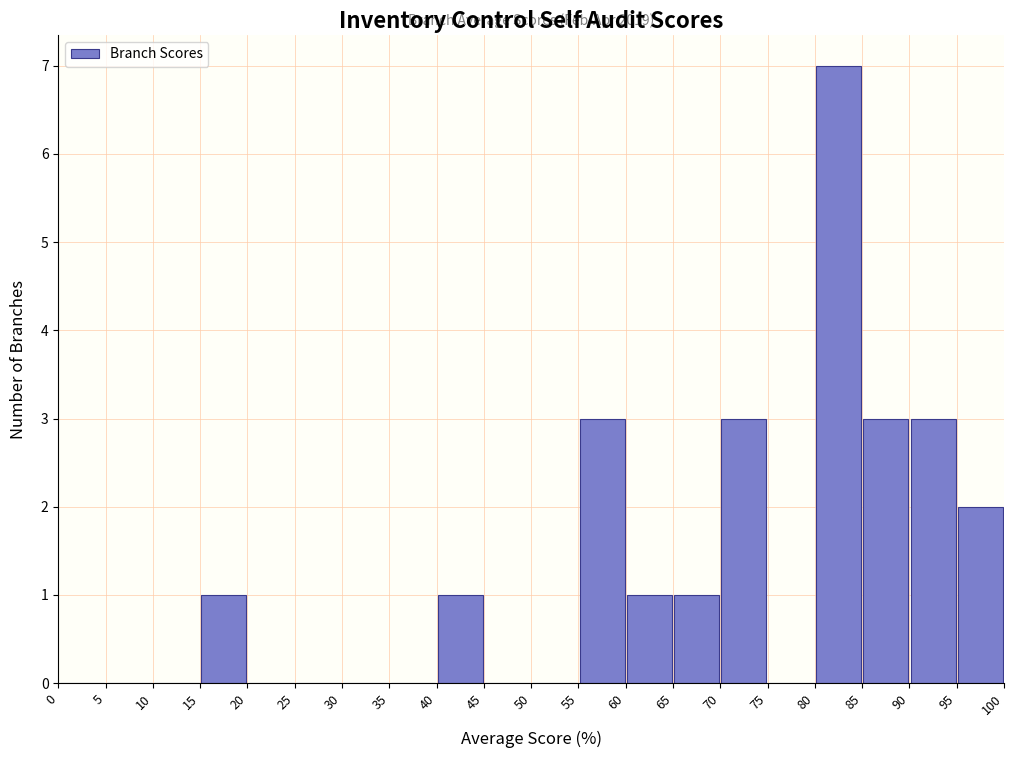

Over which range of the x-axis is the bar tallest?

80 to 85